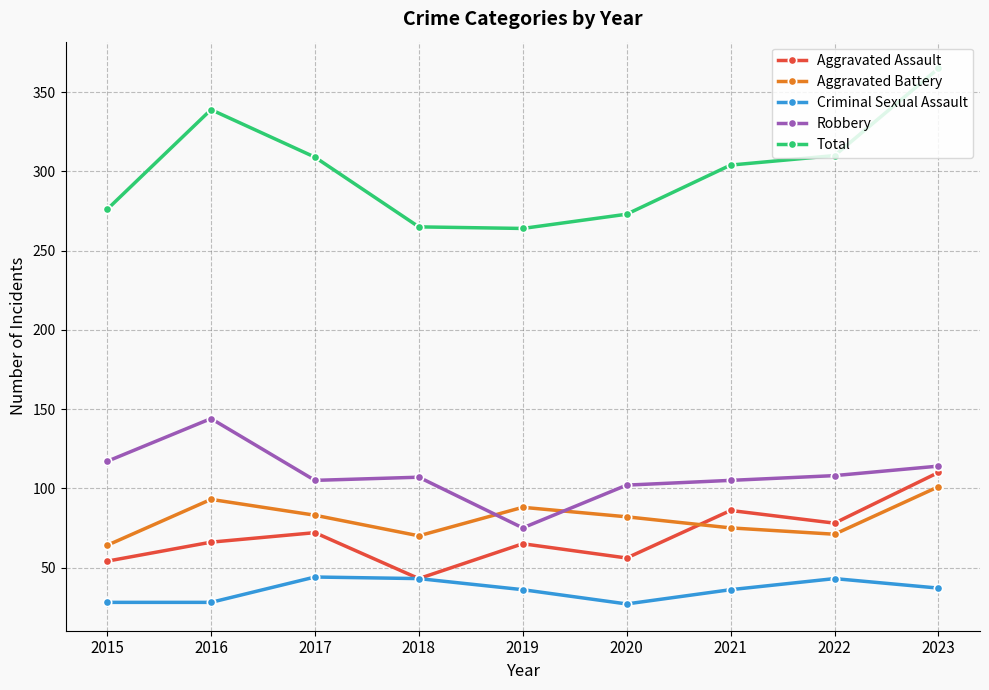

At 2020, list the series in order from largest to smallest.

Total, Robbery, Aggravated Battery, Aggravated Assault, Criminal Sexual Assault